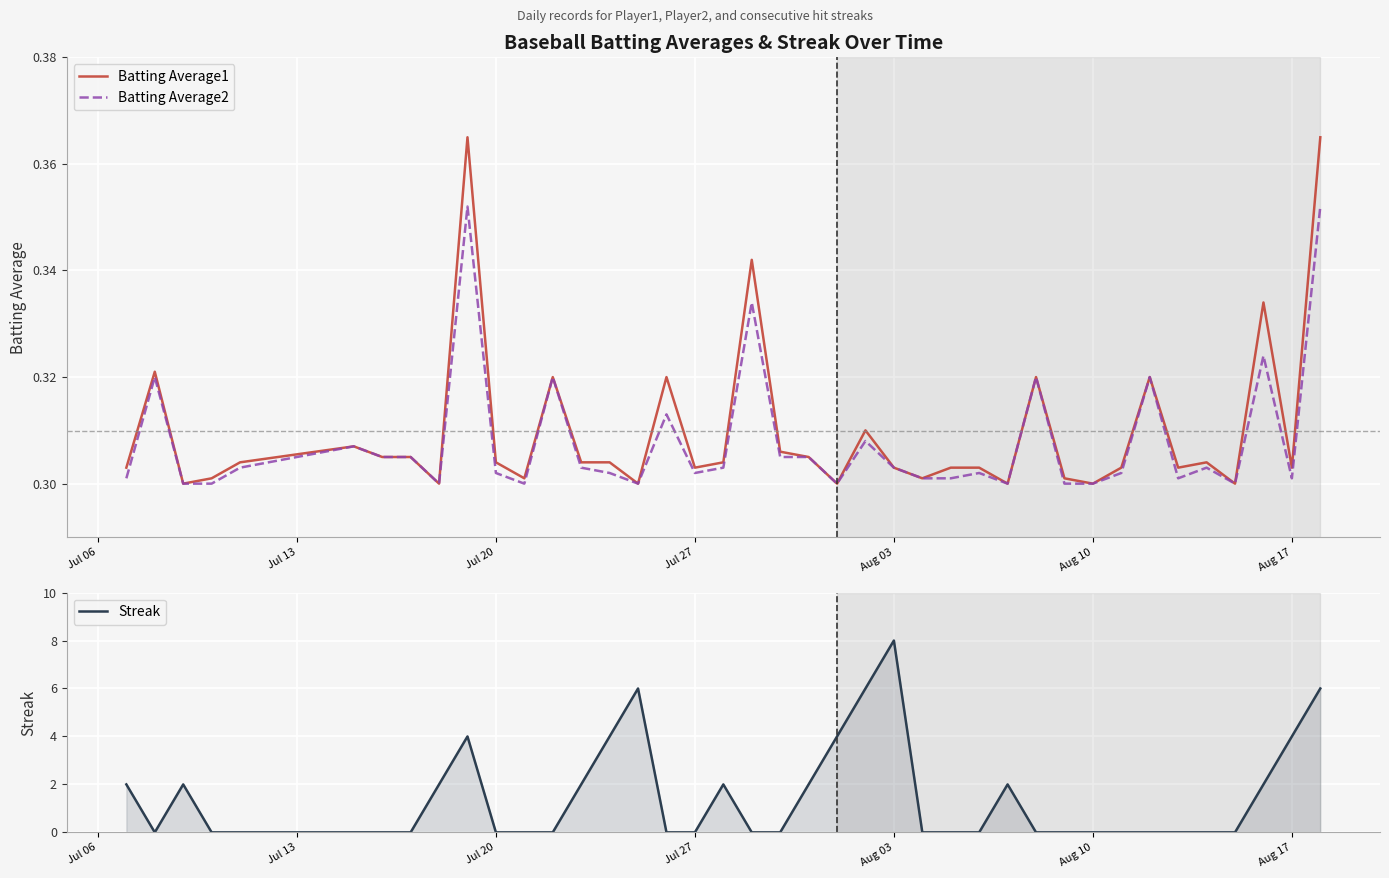

What is the value of the Batting Average1 point at the 7th from the left?

0.3